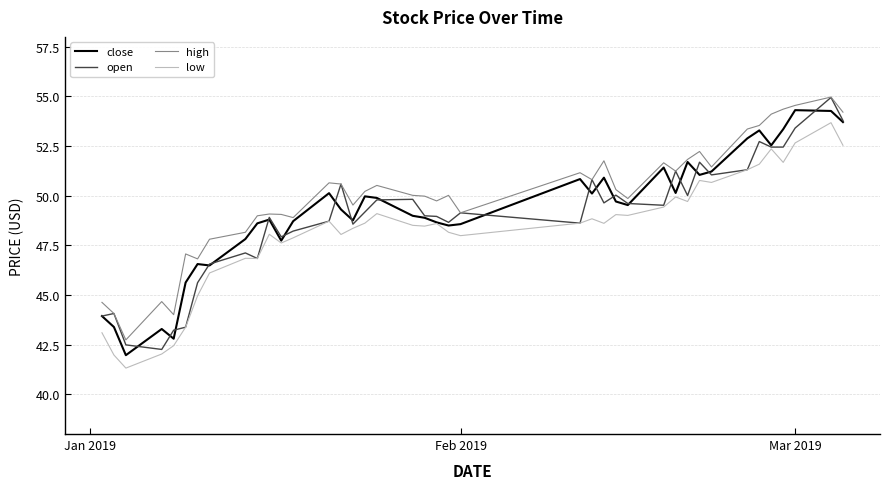

What is the highest value of the low series?

53.7